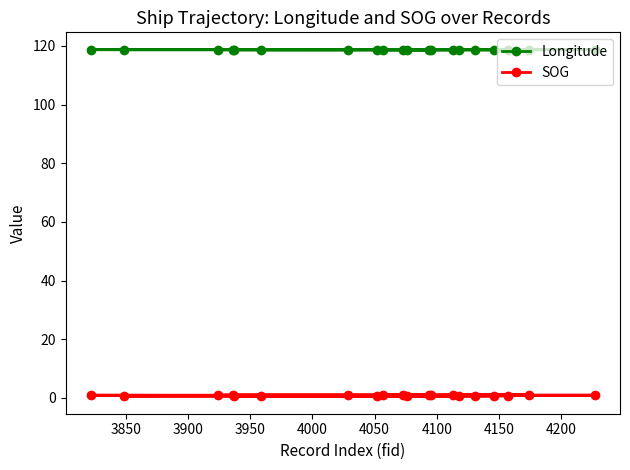

Which series has the largest total across all categories?

Longitude